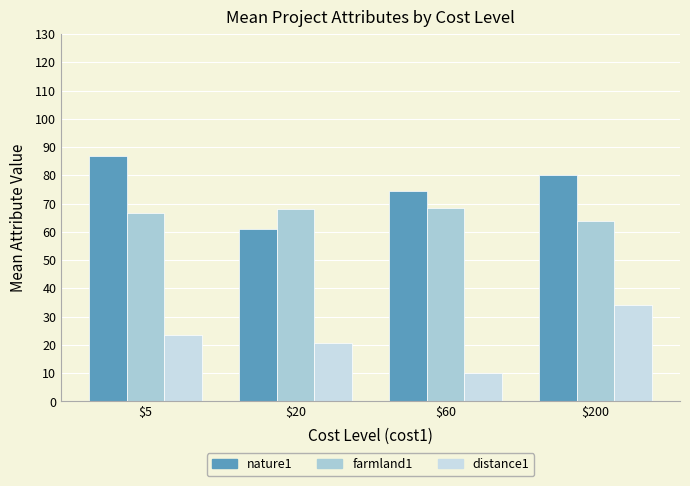

At how many categories does at least one series exceed 69?

3